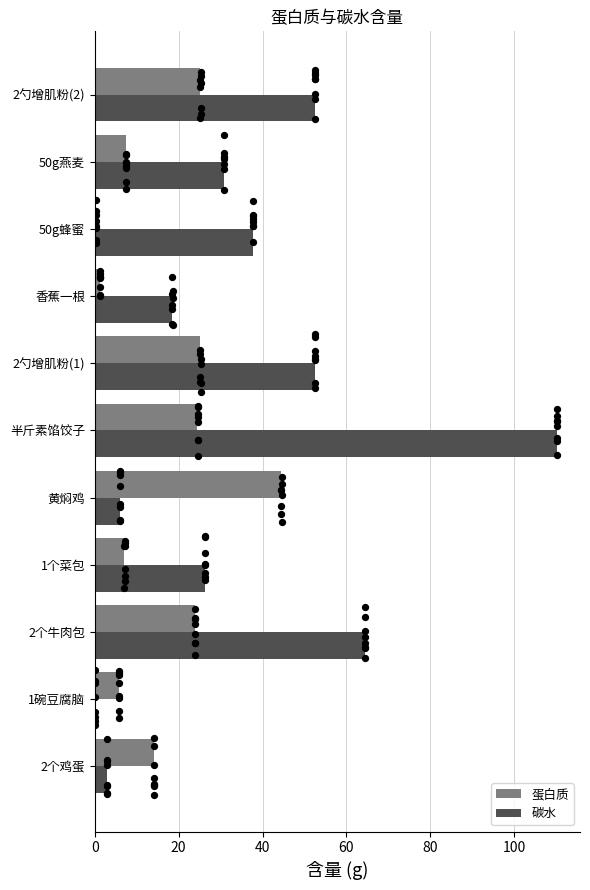

Which series reaches the maximum Y coordinate?

碳水